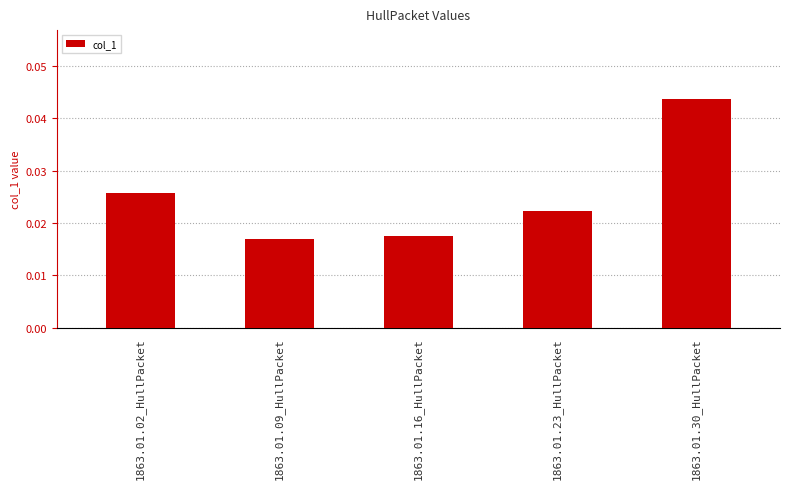

Rank the categories by value from lowest to highest.

1863.01.09_HullPacket, 1863.01.16_HullPacket, 1863.01.23_HullPacket, 1863.01.02_HullPacket, 1863.01.30_HullPacket